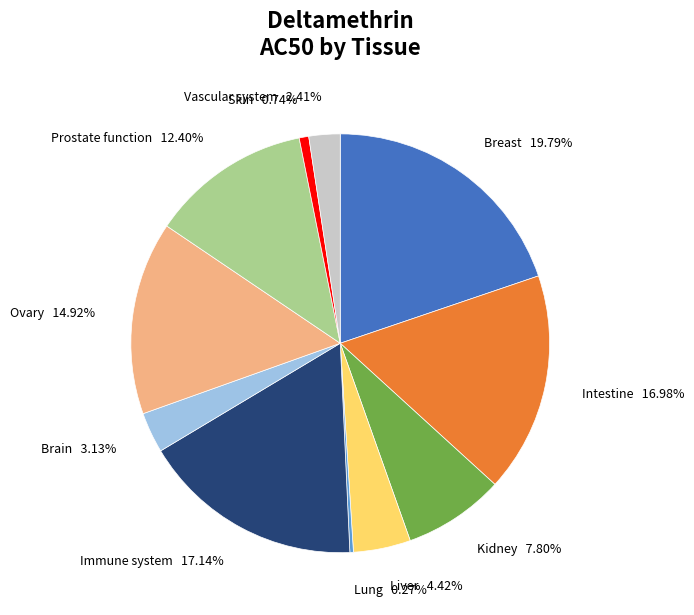

Does any single category account for the majority?

No